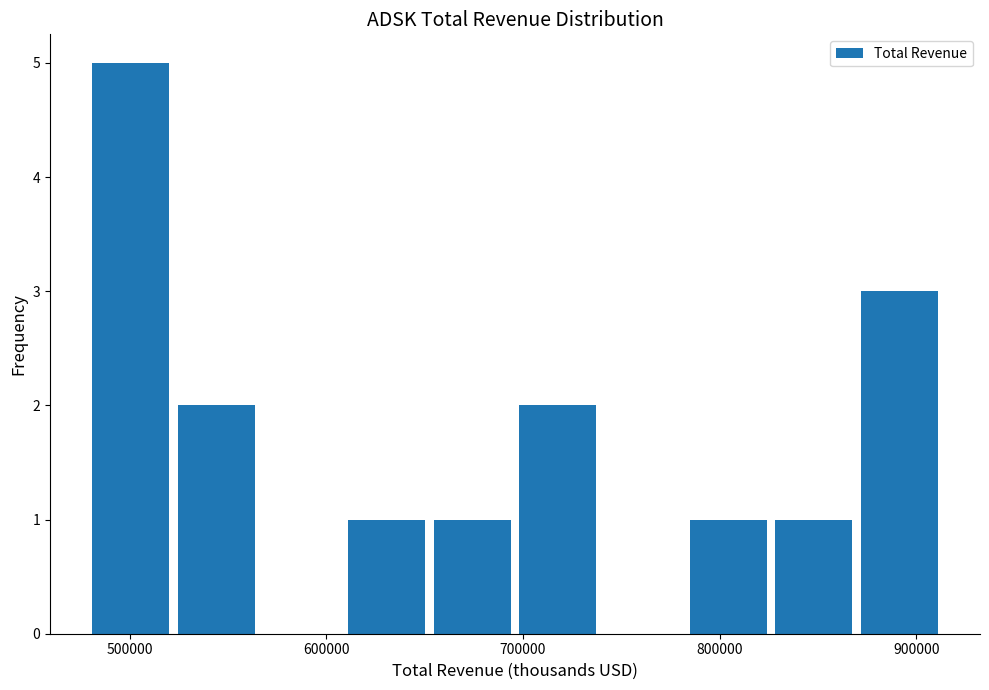

Reading left to right, transcribe this chart: for each bar, give the range it covers on the x-axis and its height. Neither the bar edges nor the heights are printed on the chart, so give them approximately, as read against the axes.

480000 to 520000: 5
520000 to 570000: 2
570000 to 610000: 0
610000 to 650000: 1
650000 to 700000: 1
700000 to 740000: 2
740000 to 780000: 0
780000 to 830000: 1
830000 to 870000: 1
870000 to 910000: 3